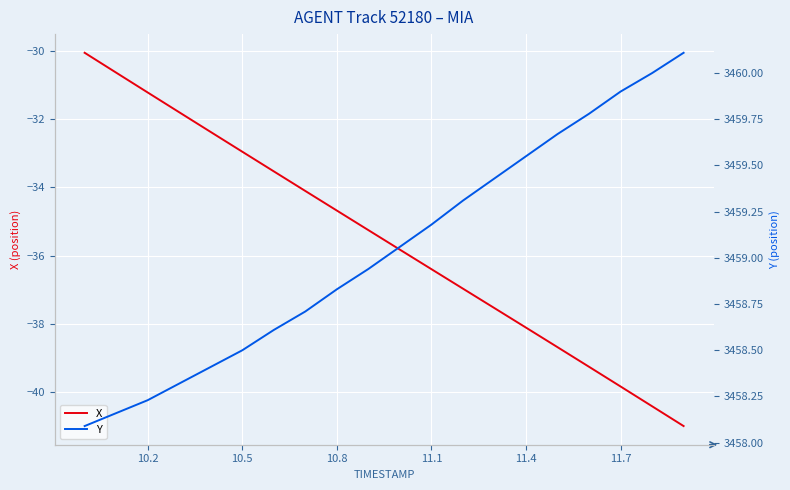

The X series shows -31.2 at 10.2. True or false?

True